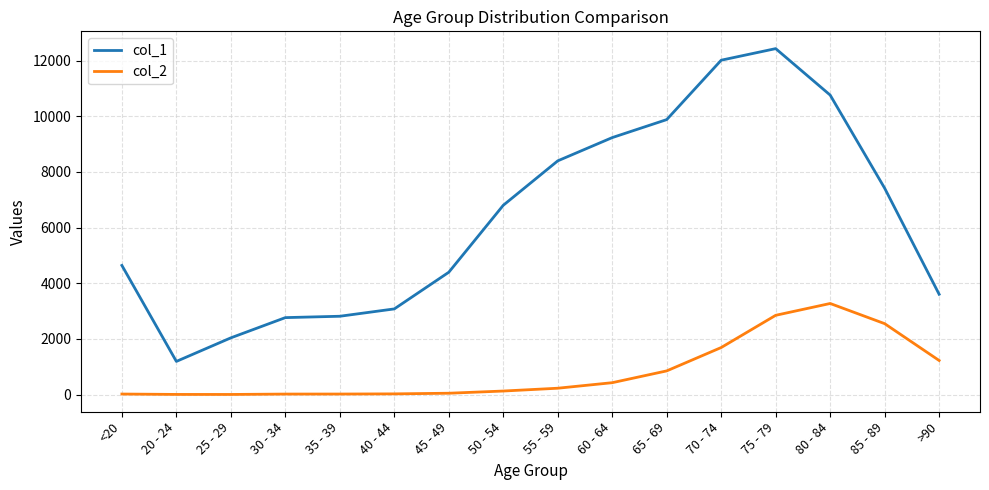

True or false: col_1 and col_2 intersect in this chart.

False